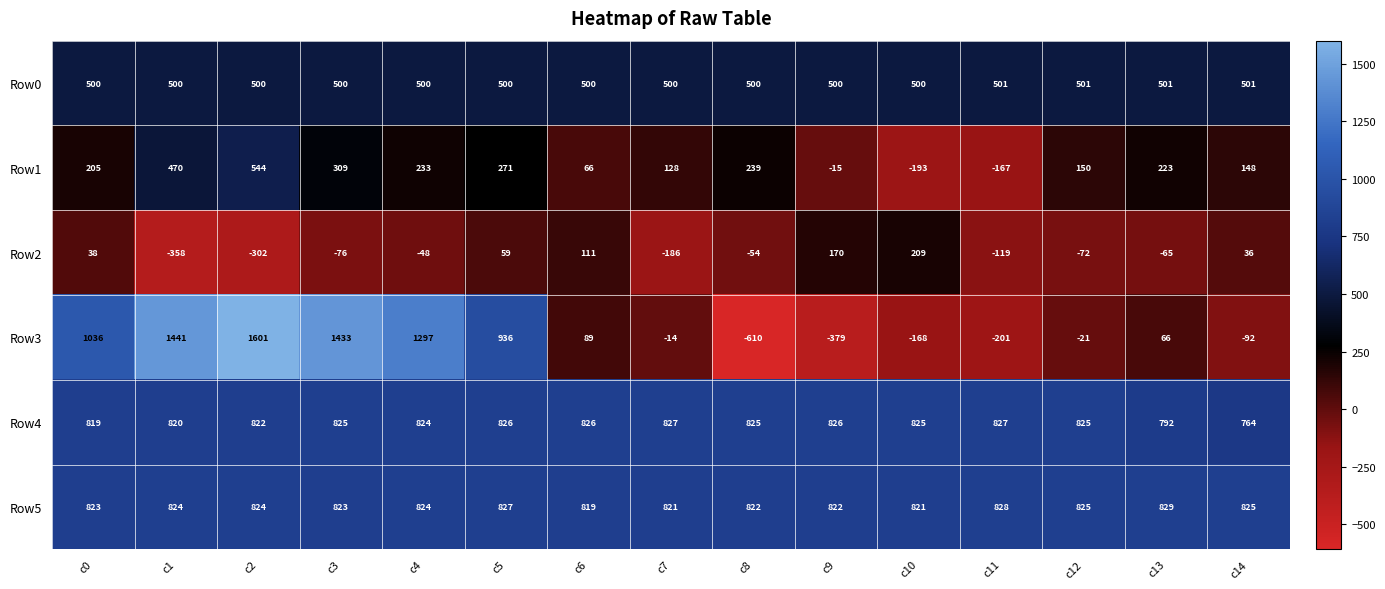

What is the approximate value of Row5 at c2, to the nearest 5?

825